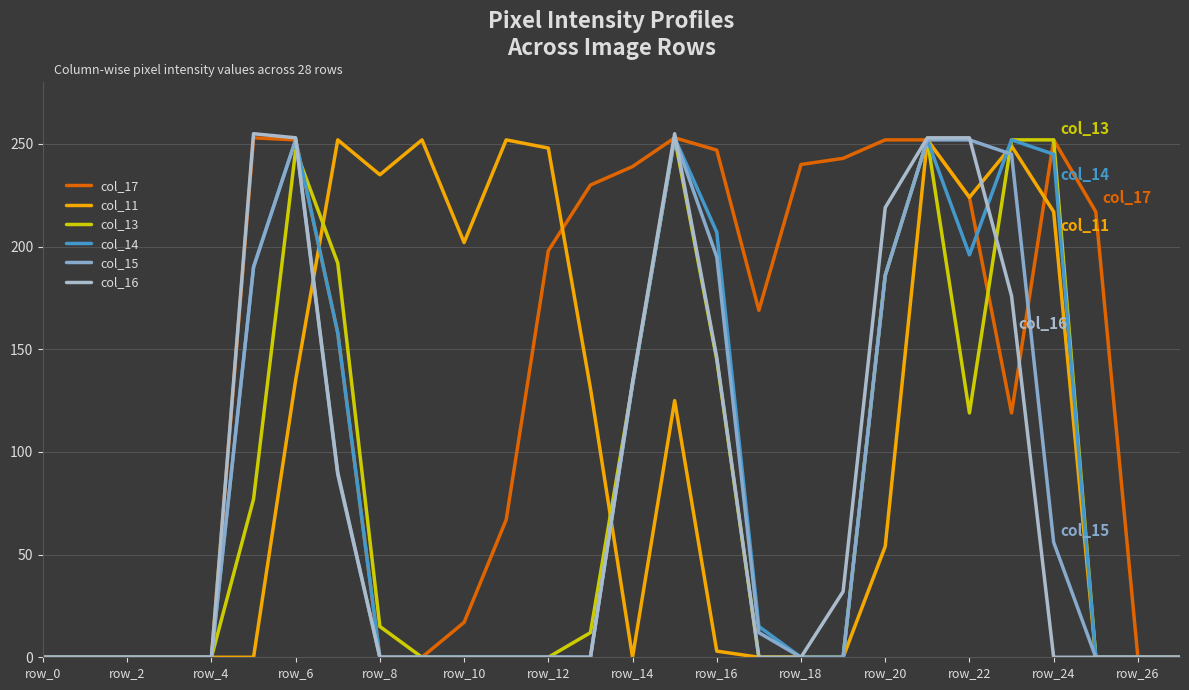

How many lines are shown in the chart?

6